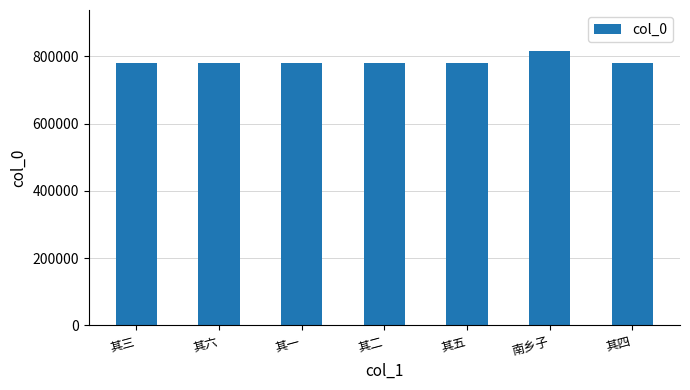

How many bars are there in total?

7